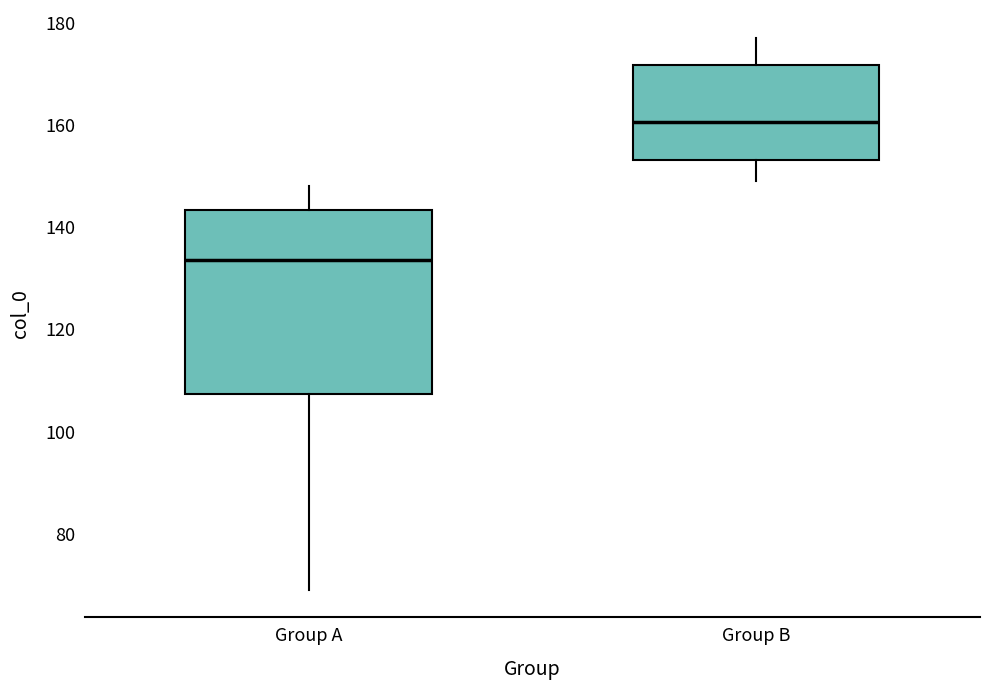

Reading left to right, transcribe this box plot: for each box, give where its median line is, the range the box spans, and where its two whiskers end, as read against the y-axis. The values are not printed on the chart, so give them approximately, as read against the axis.

Group A: median 134, box 108 to 144, whiskers 70 to 148
Group B: median 160, box 154 to 172, whiskers 150 to 178